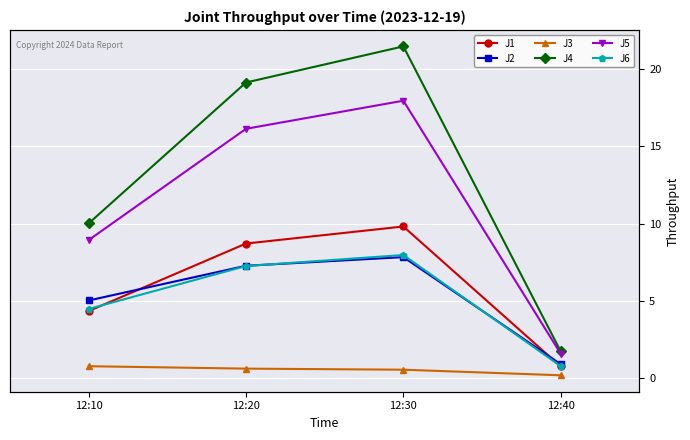

True or false: J3 has a value of 0.9 at 12:20.

False